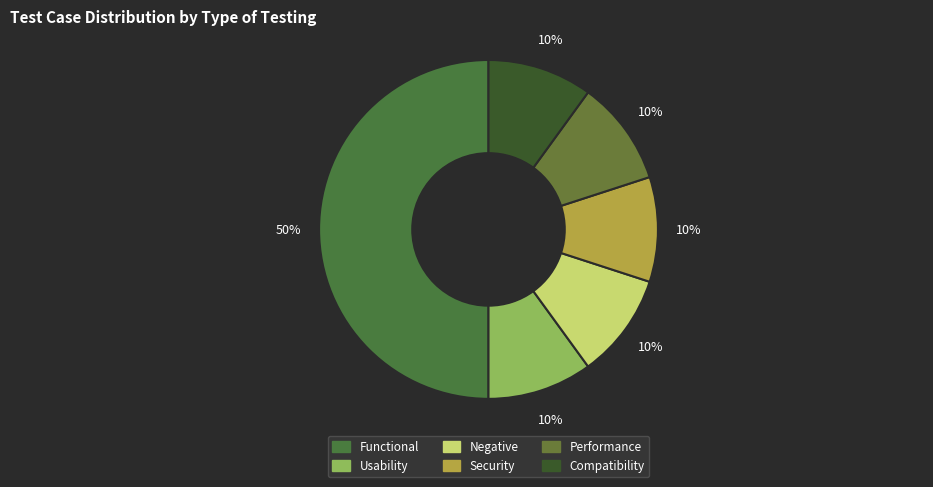

Is it true that Negative is 16% of the pie?

False